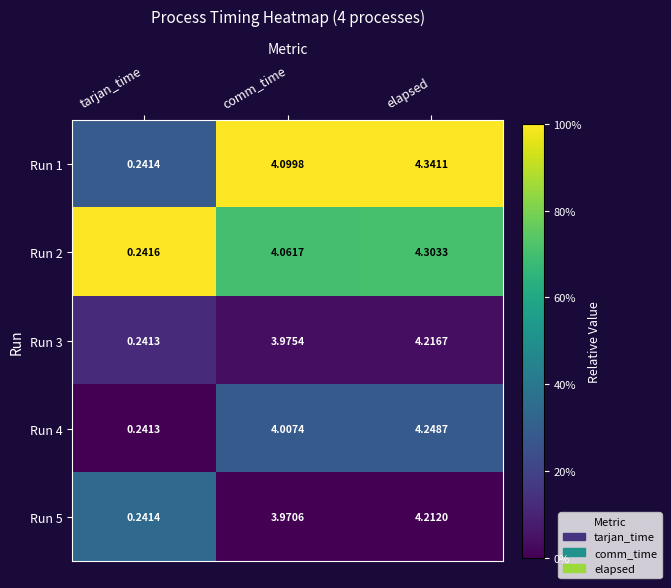

At which category does the chart reach its peak across all series?

elapsed